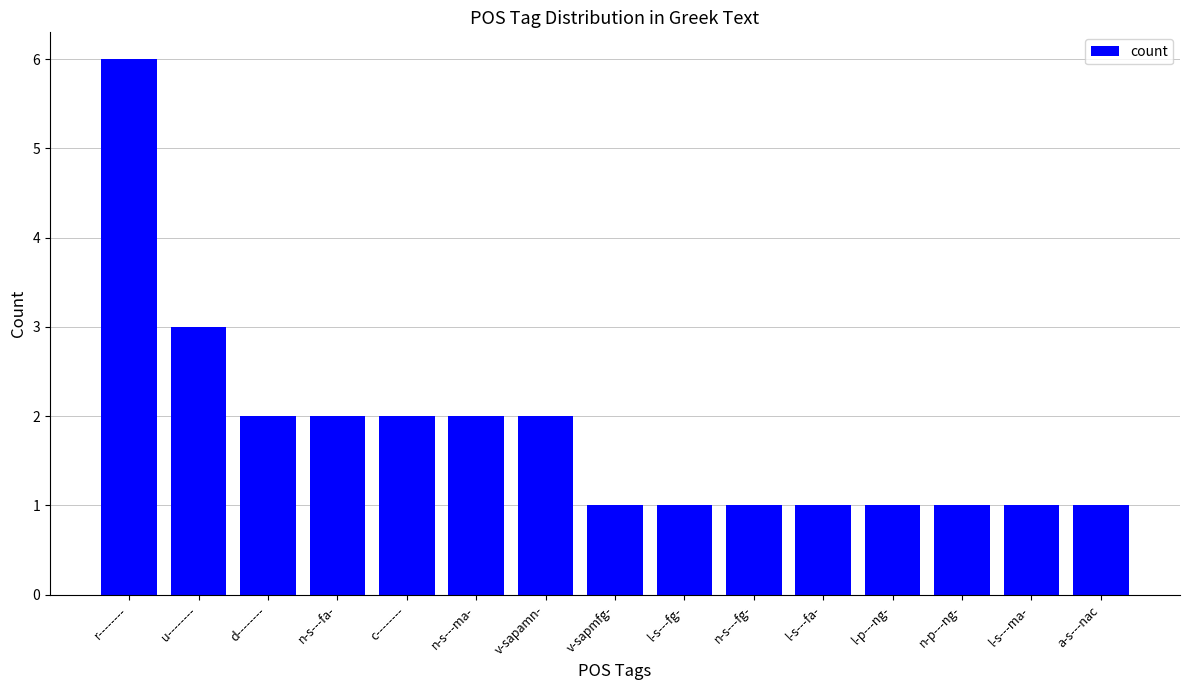

How many series are shown in this chart?

1